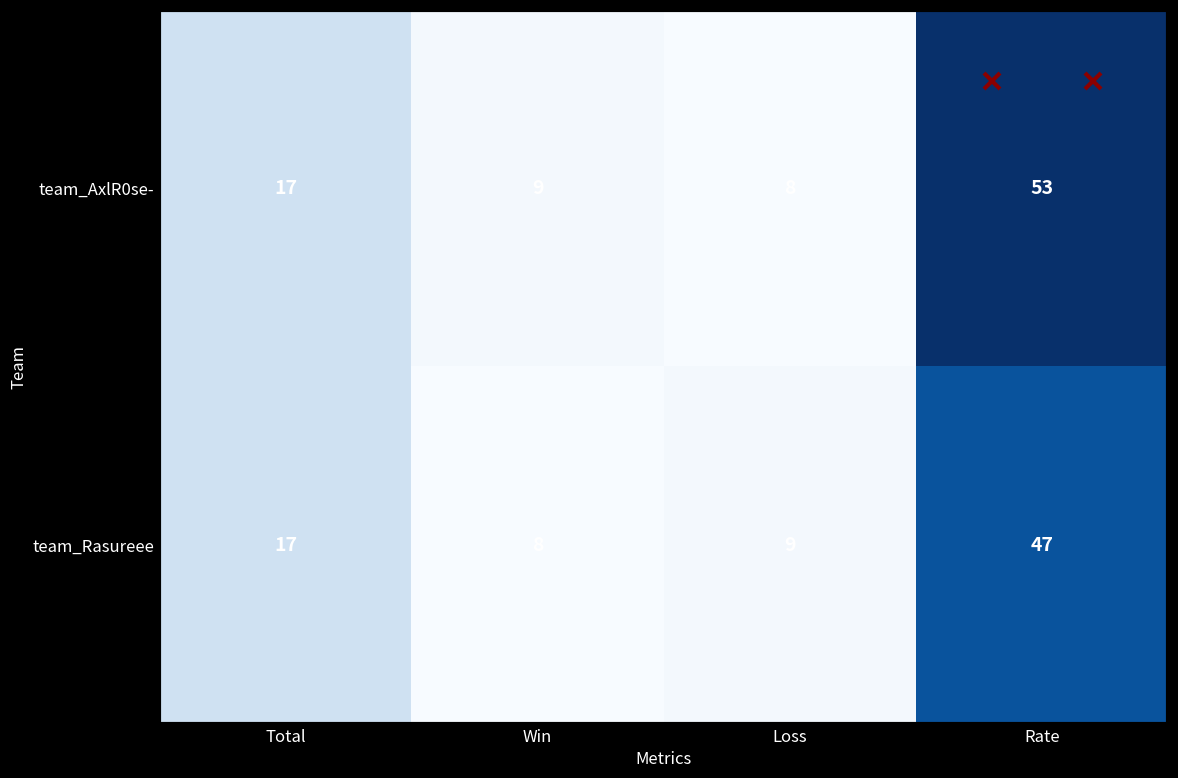

At which category is the sum across all series the highest?

Rate